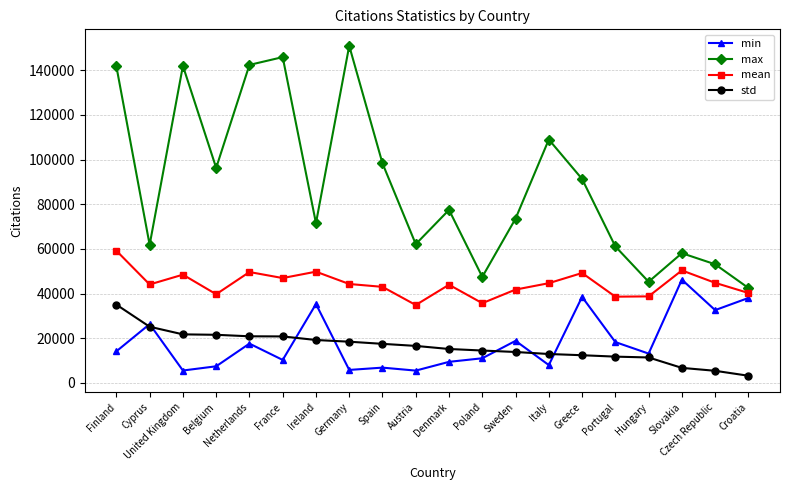

True or false: std and max intersect in this chart.

False